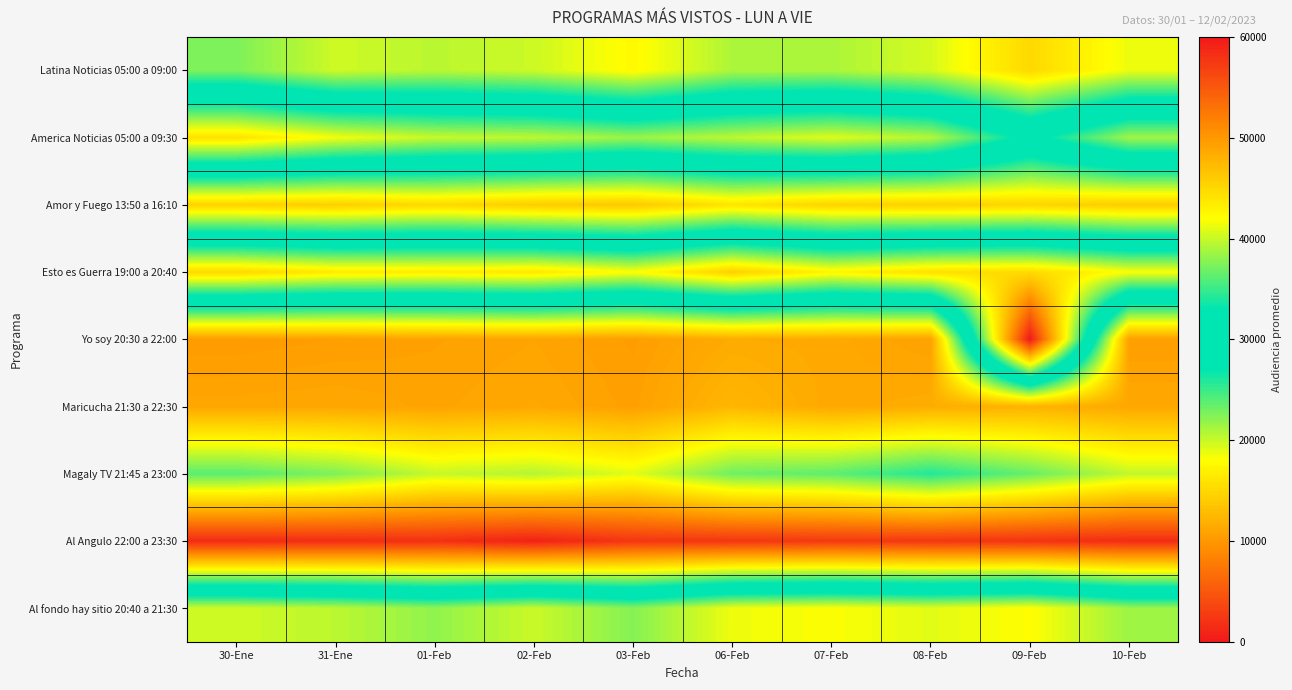

Which has a higher value, 06-Feb or 07-Feb?

07-Feb